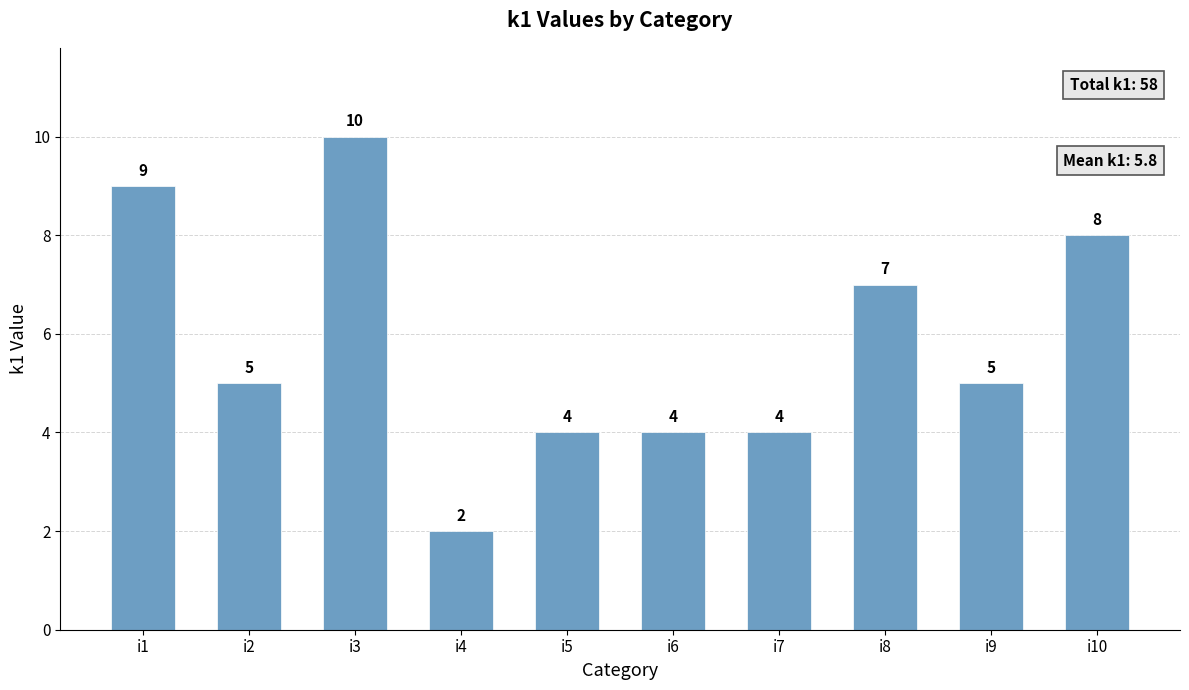

What is the value of the 4th bar from the left?

2